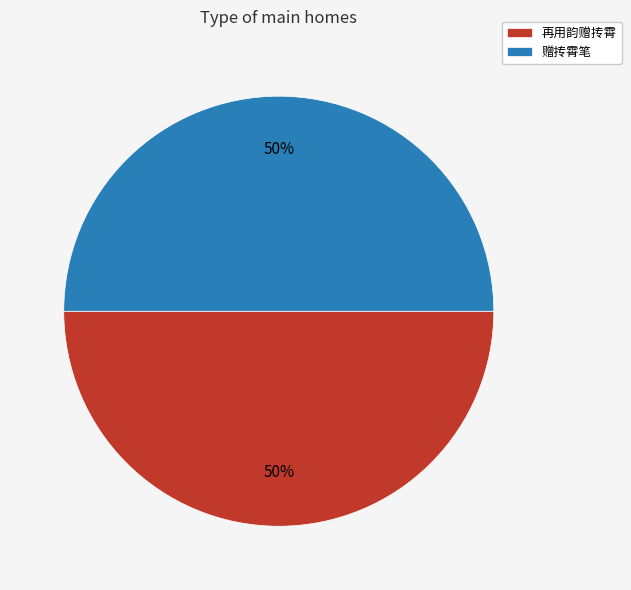

The 赠抟霄笔 slice represents 65% of the pie. True or false?

False